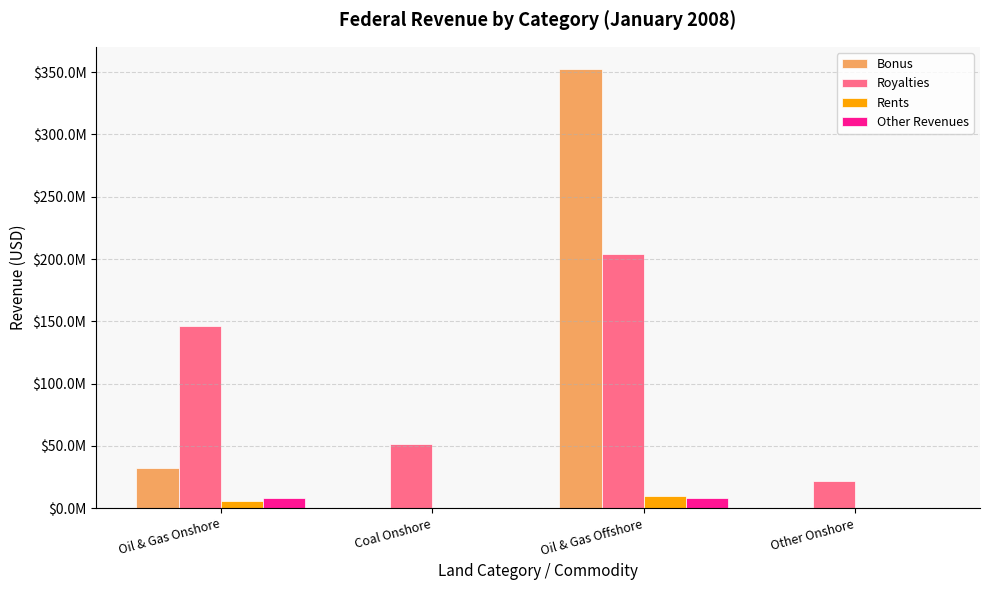

What are all the series names shown in the legend?

Bonus, Royalties, Rents, Other Revenues